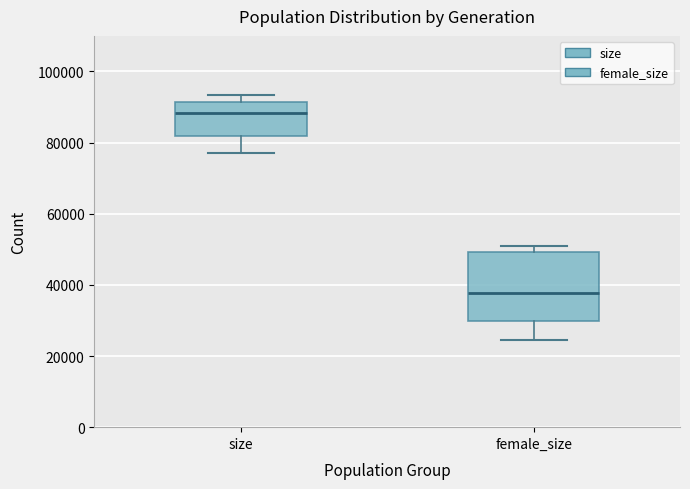

Where does the median line of the box for female_size sit on the y-axis? The values are not printed on the chart, so give them approximately, as read against the axis.

38000